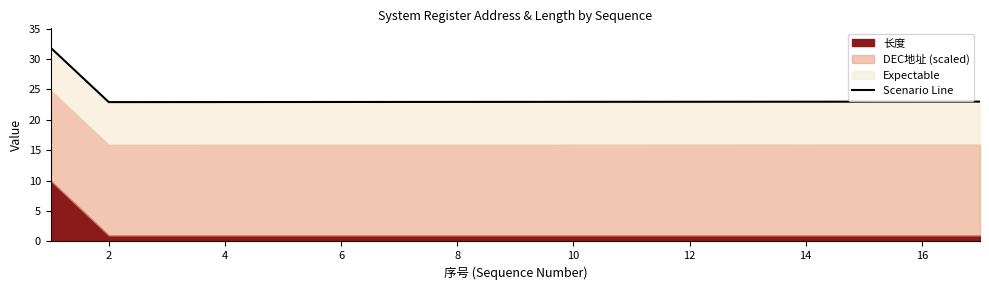

True or false: the data shows 6.8 at 12.

False